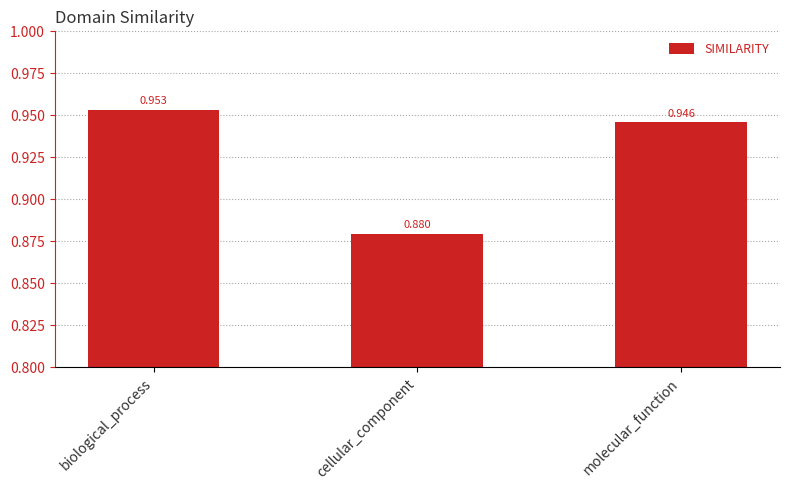

What is the label of the 1st bar from the right?

molecular_function